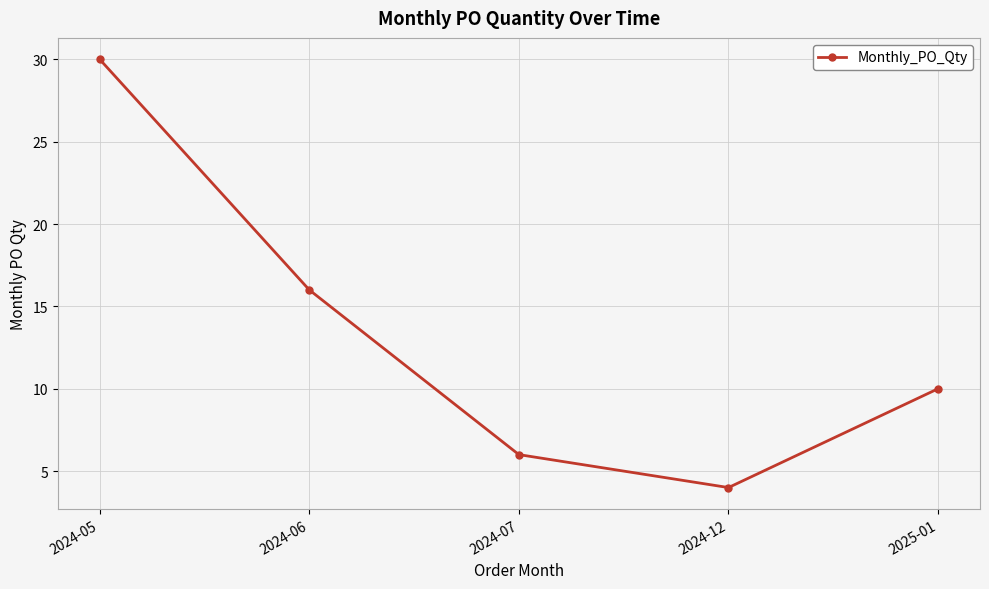

Reading right to left, extract all data points from this chart.

10	4	6	16	30